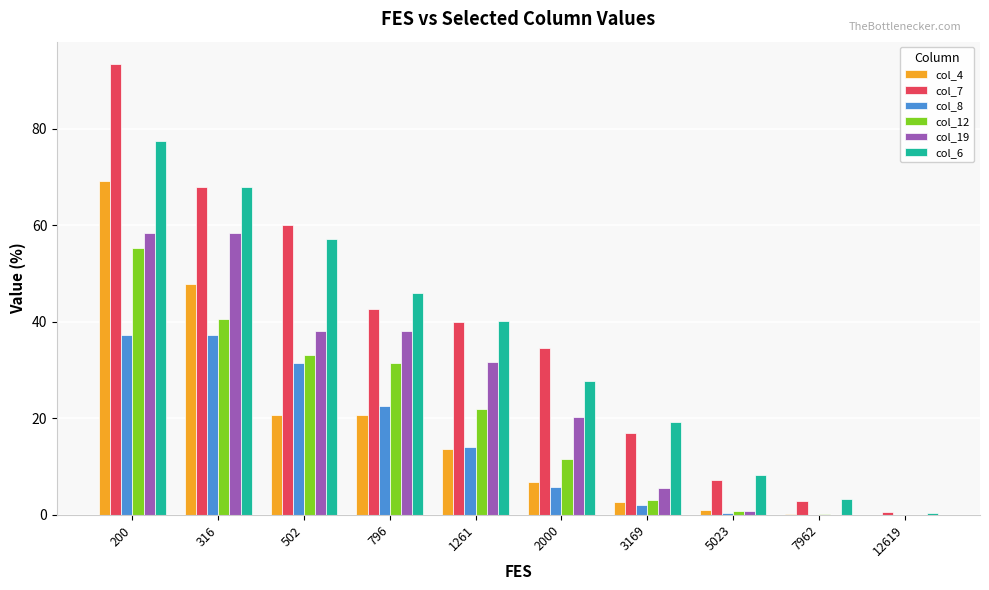

Which series has the largest total across all categories?

col_7